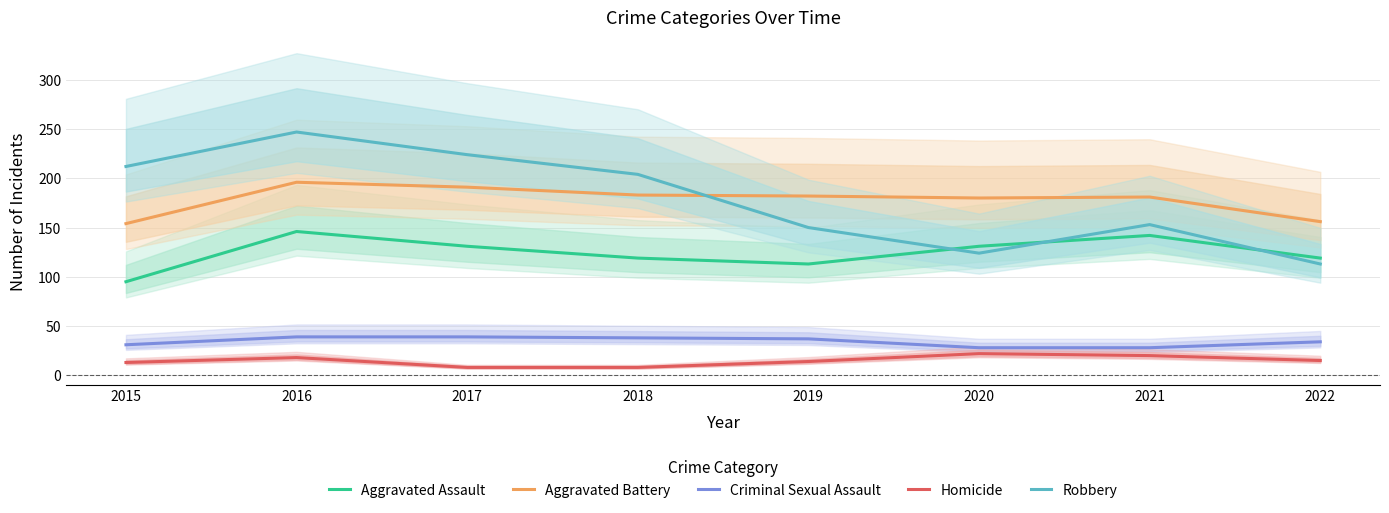

Which series has the largest total across all categories?

Robbery